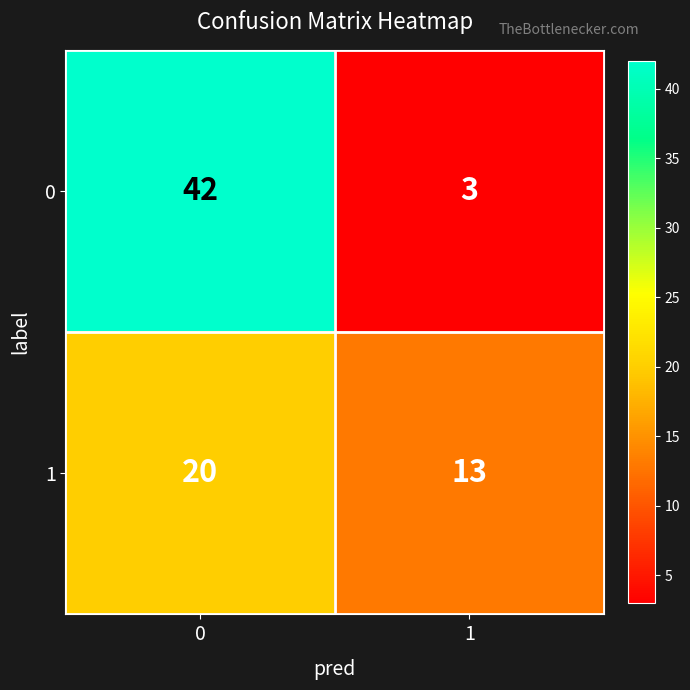

At 0, list the series in order from largest to smallest.

0, 1